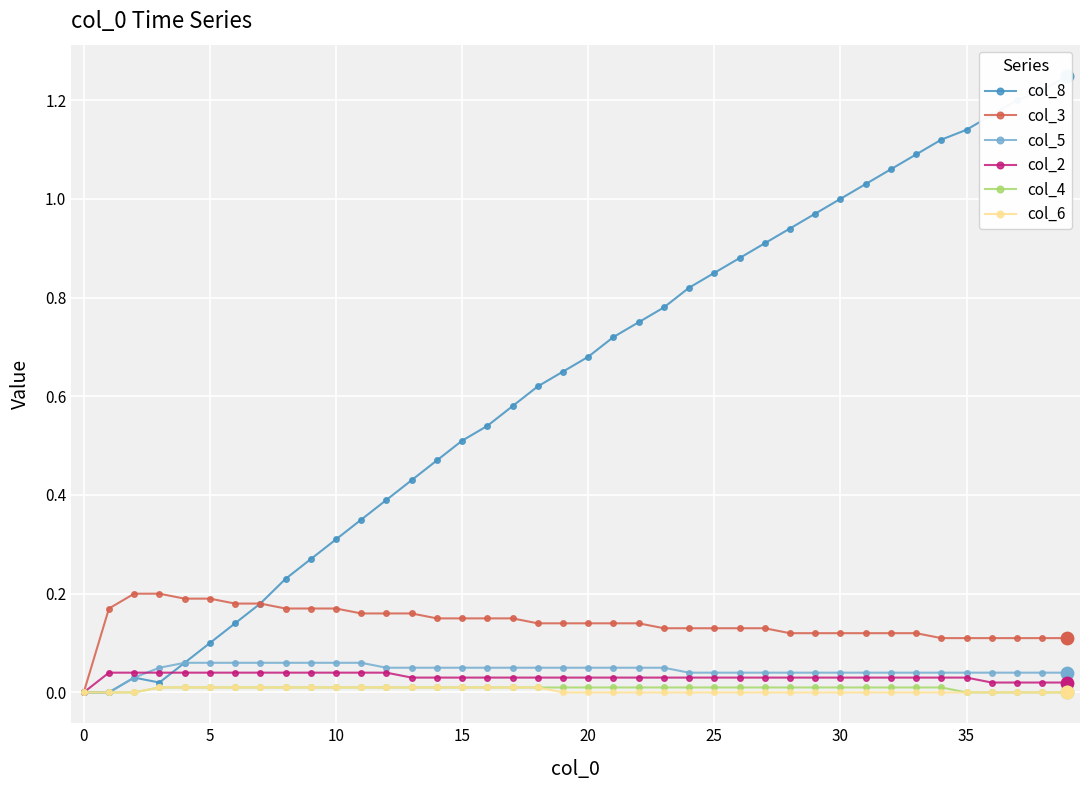

Is the value of col_3 at 10 greater than the value of col_2 at 26?

Yes